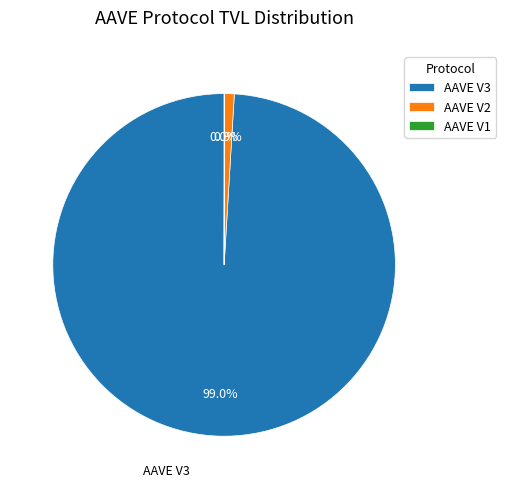

Which category has the biggest portion of the pie?

AAVE V3